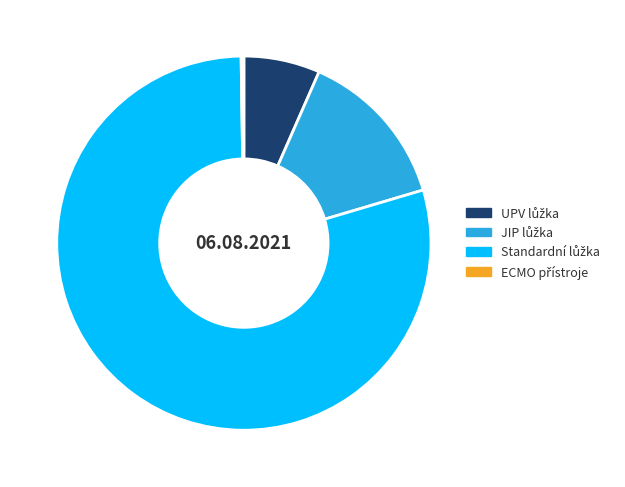

Is there any slice that represents more than half of the pie?

Yes